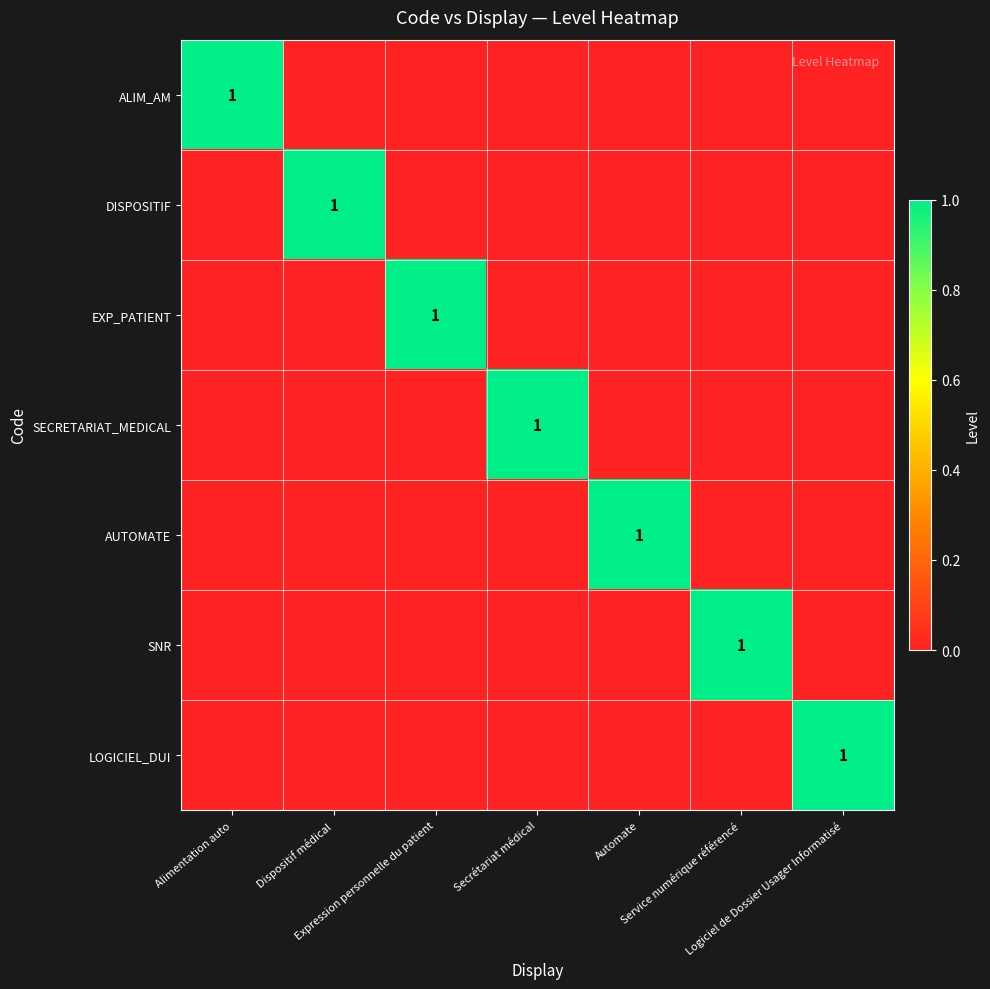

What is the greatest value displayed?

1